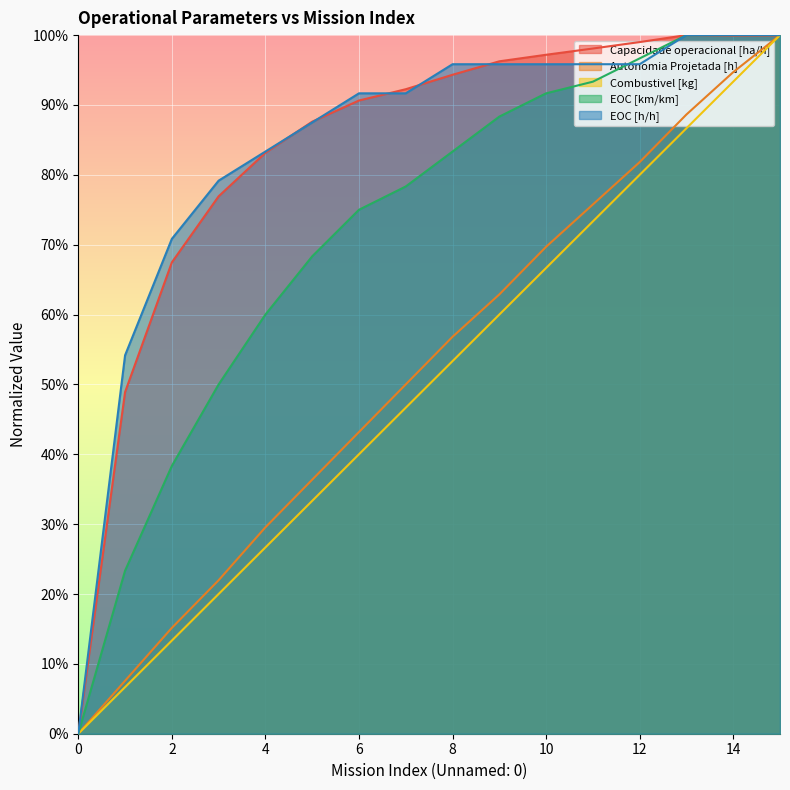

How many series are shown in this chart?

5